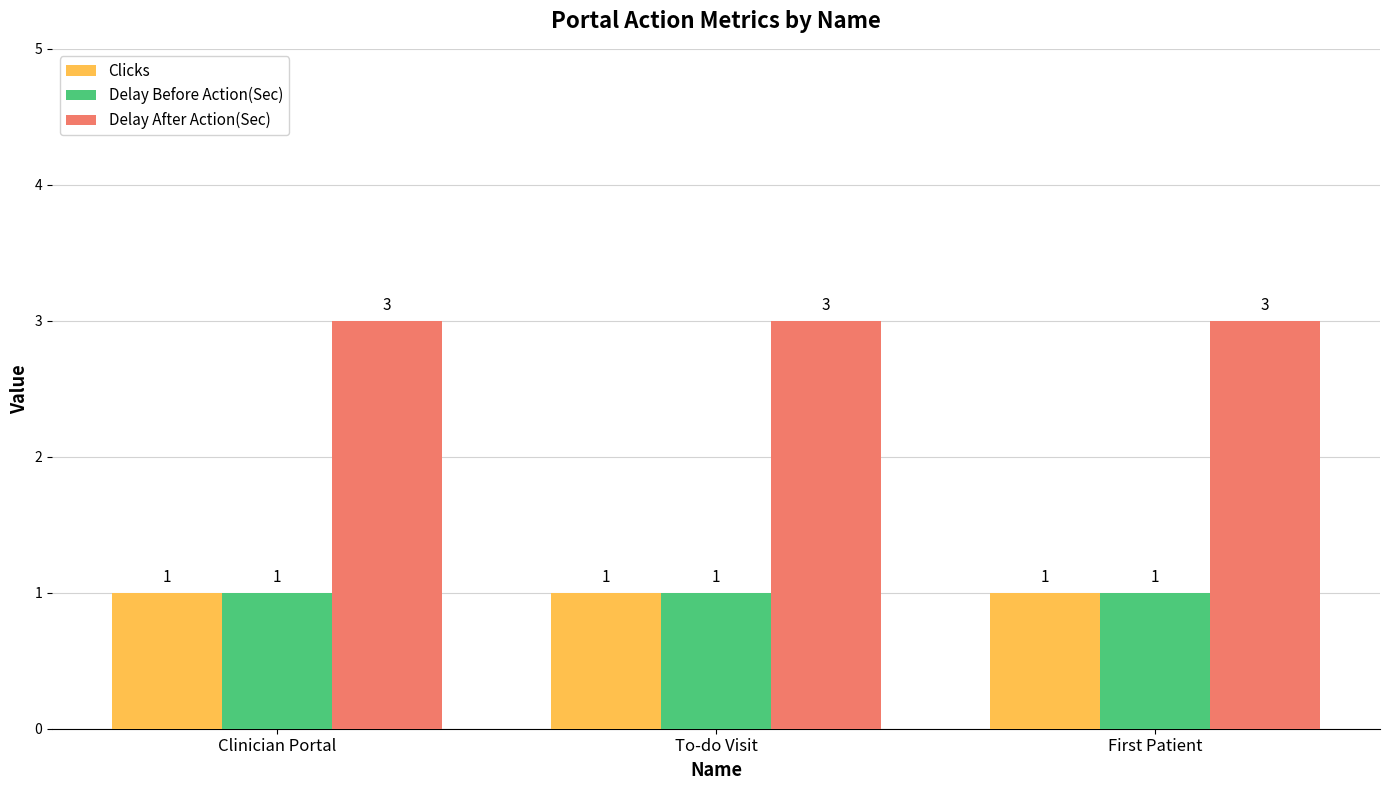

What is the sum of all Delay Before Action(Sec) values?

3